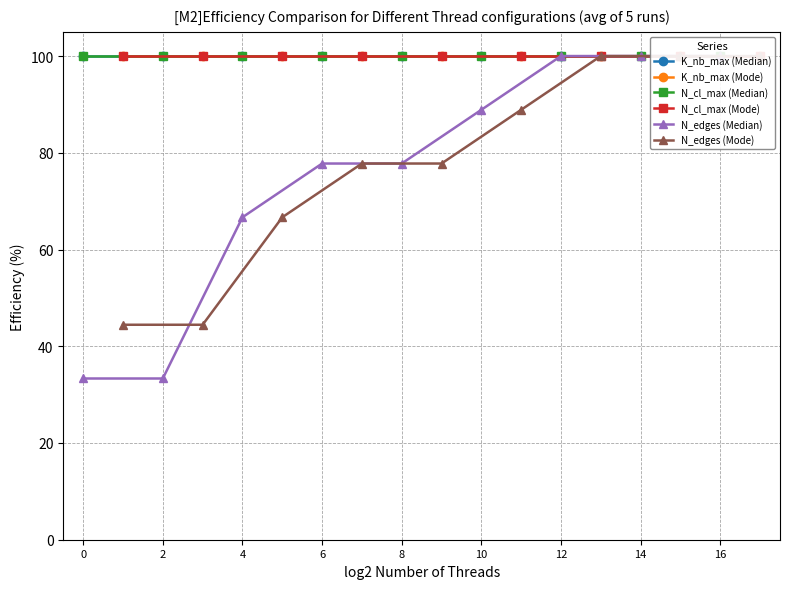

What is the maximum value for N_cl_max (Median)?

100.0